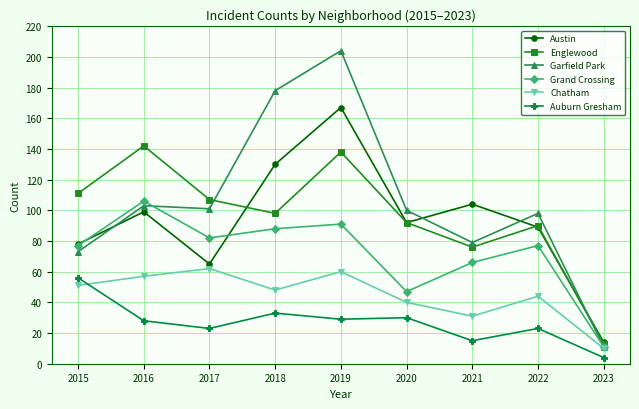

Which category has the lowest value across all series?

2023